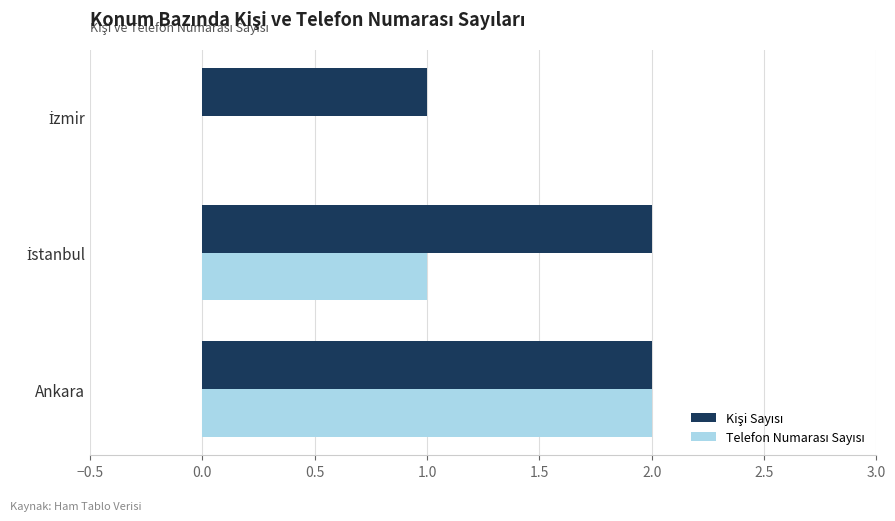

What is the total value across all series at Ankara?

4